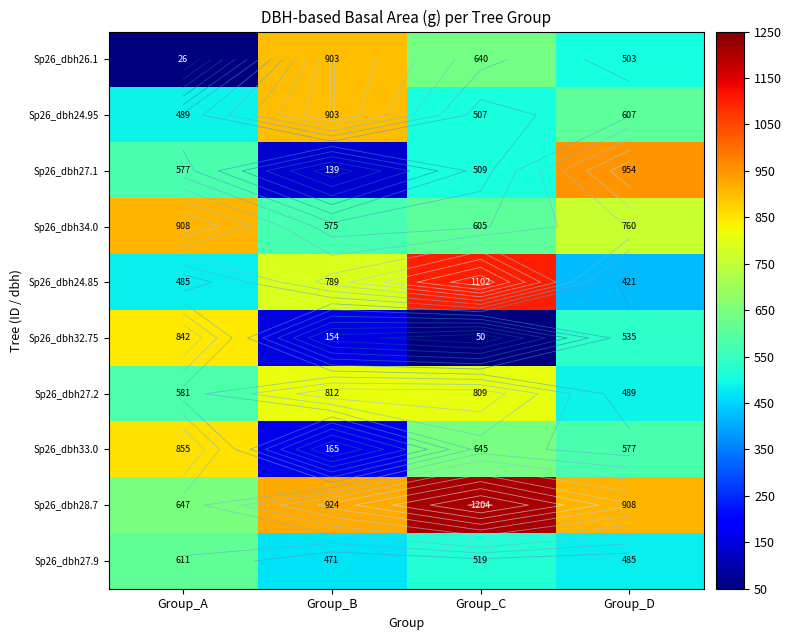

Rank the series by their maximum value, from lowest to highest.

Sp26_dbh27.9, Sp26_dbh27.2, Sp26_dbh32.75, Sp26_dbh33.0, Sp26_dbh26.1, Sp26_dbh24.95, Sp26_dbh34.0, Sp26_dbh27.1, Sp26_dbh24.85, Sp26_dbh28.7